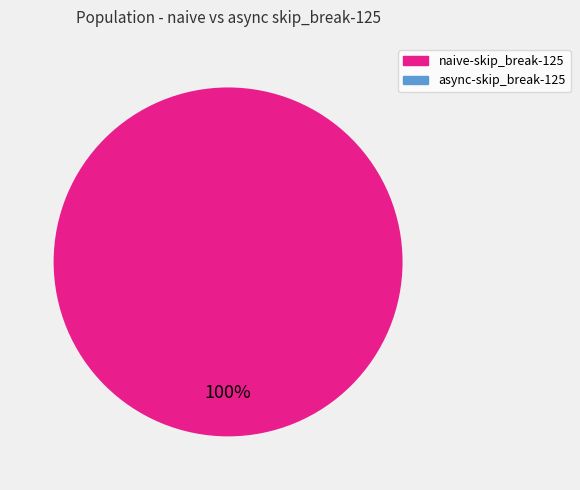

Does any single category account for the majority?

Yes